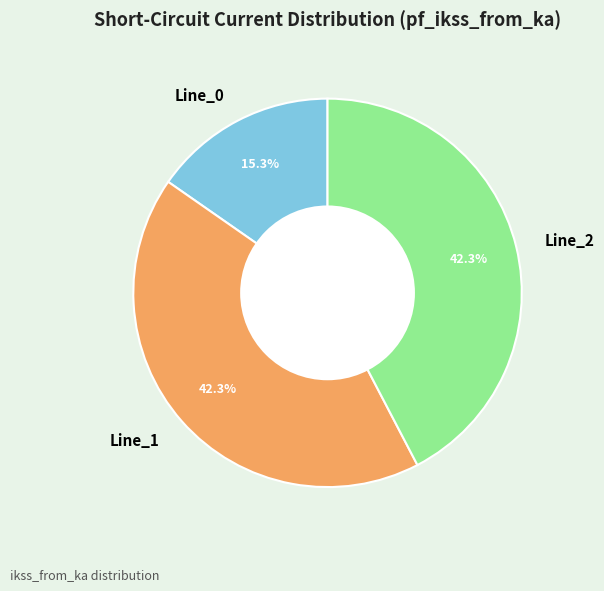

Between Line_2 and Line_0, which is larger?

Line_2